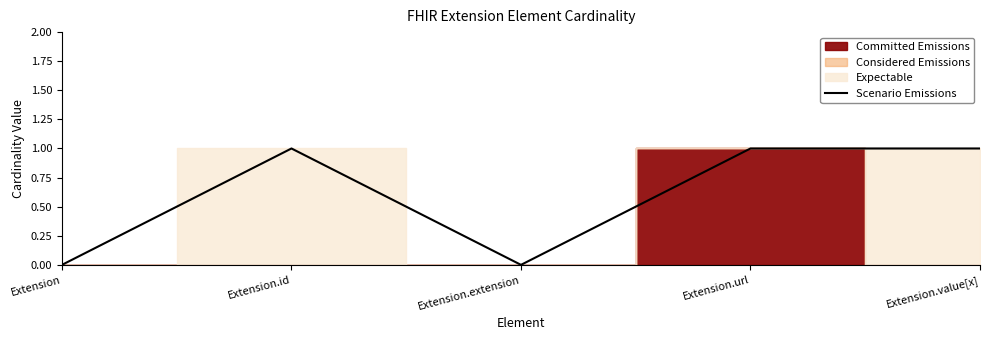

What is the label of the 2nd point from the left?

Extension.id